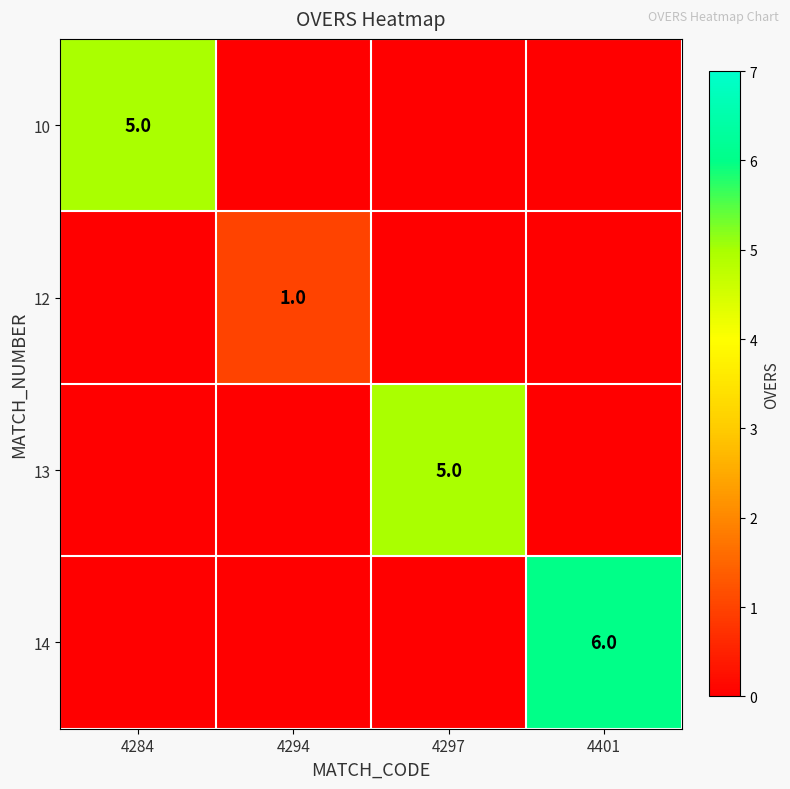

True or false: 10 has a value of 5 at 4284.

True